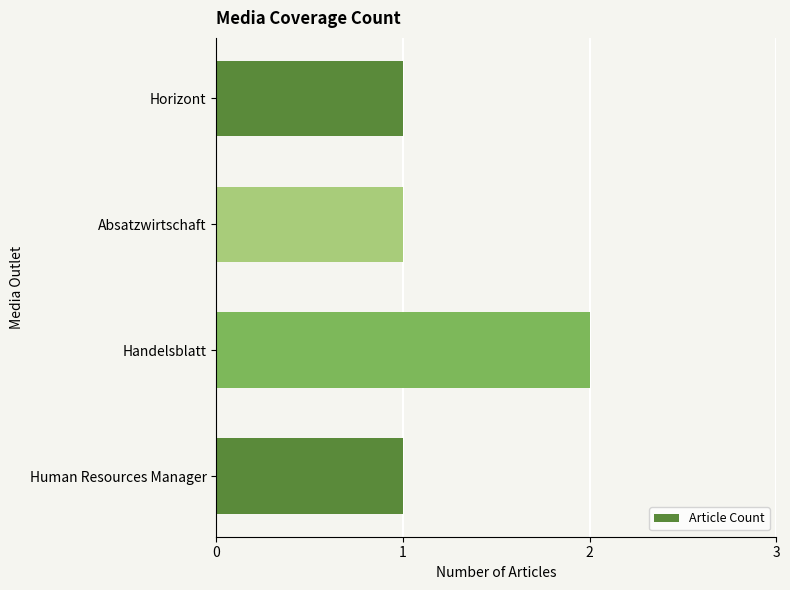

Count the number of categories in the chart.

4